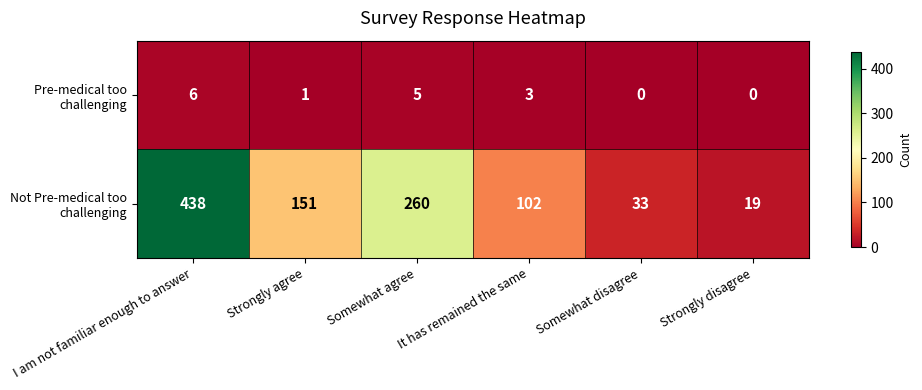

What is the maximum value shown in the chart?

438